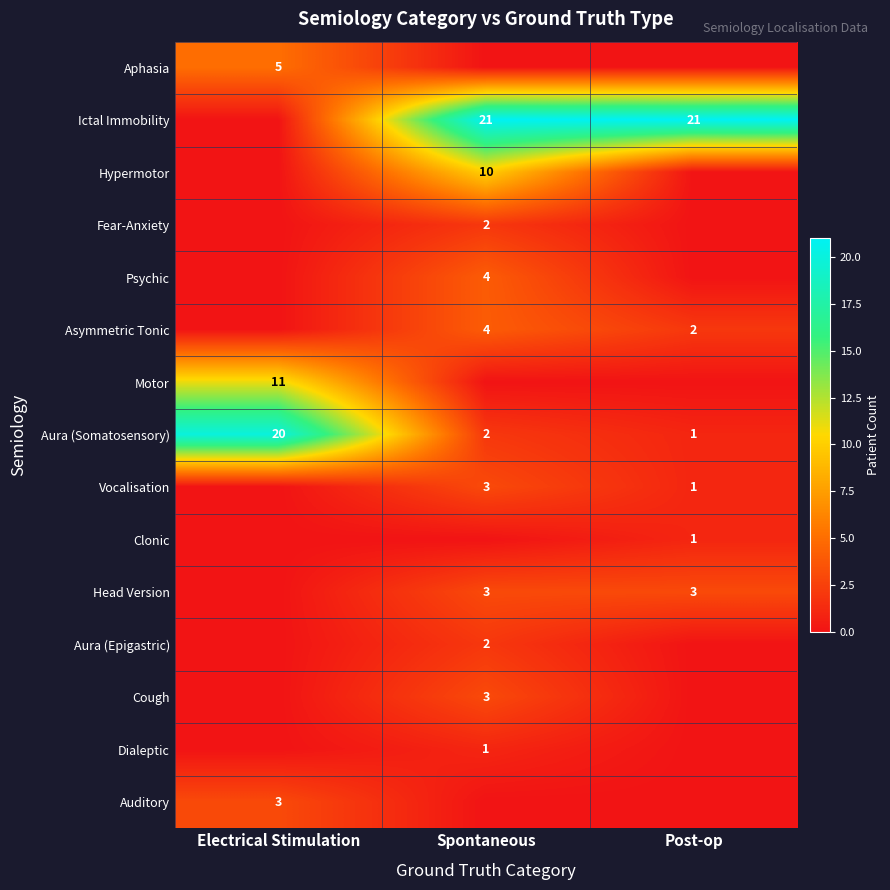

Is the value of Psychic at Spontaneous greater than the value of Head Version at Spontaneous?

Yes